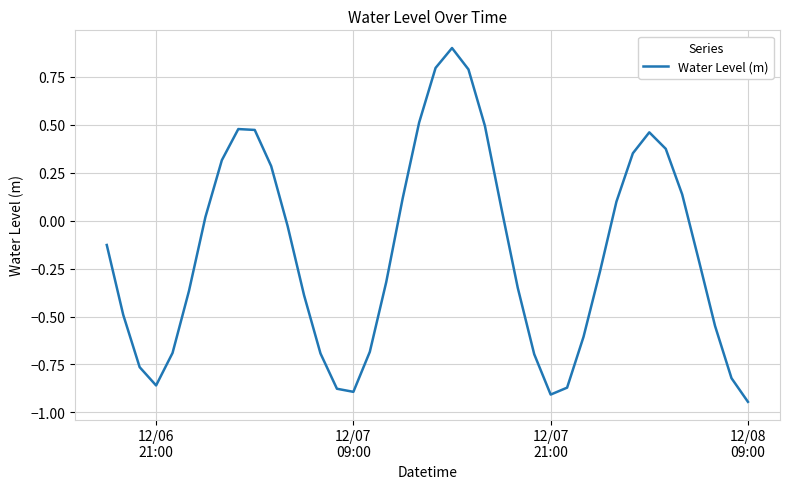

What is the difference between the maximum and minimum values?

1.8